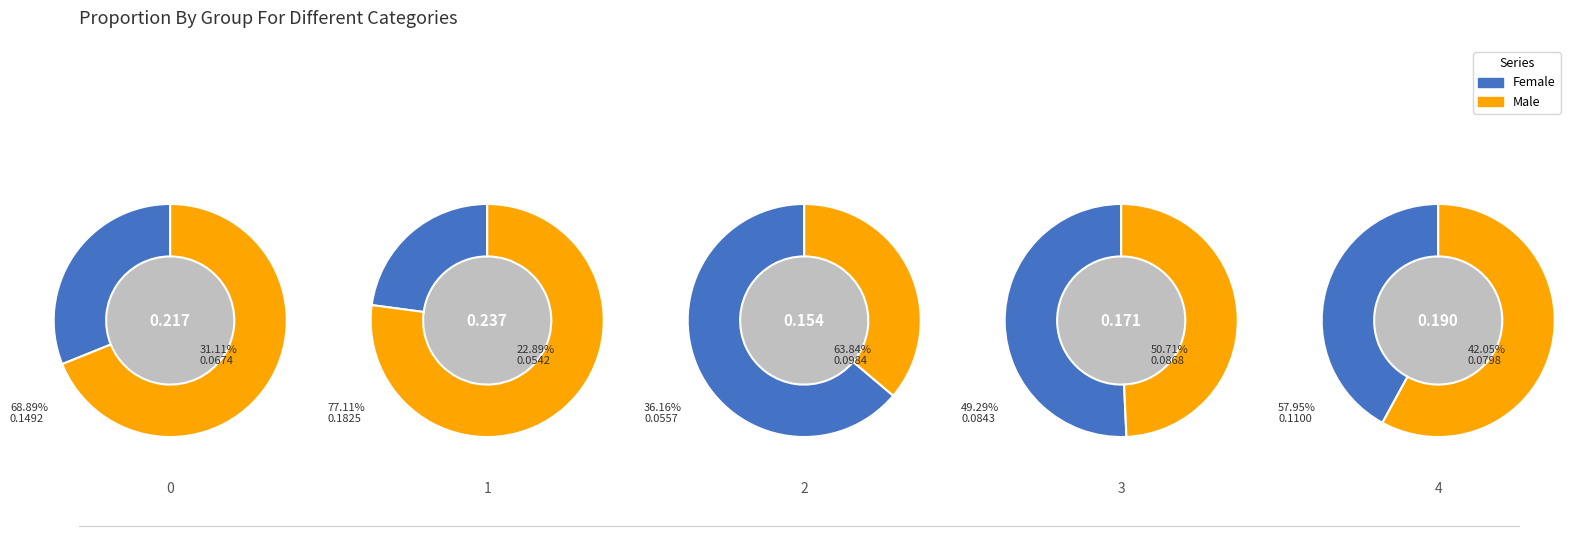

Count the number of slices in the pie.

5